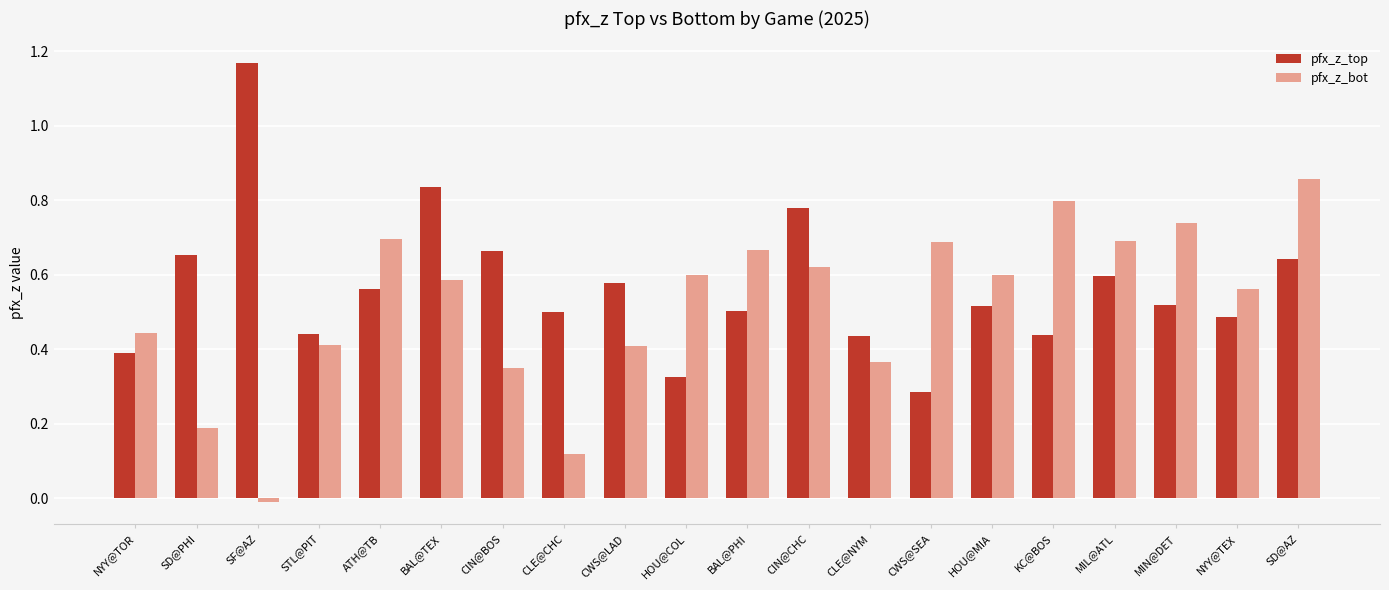

Are the bars horizontal?

No